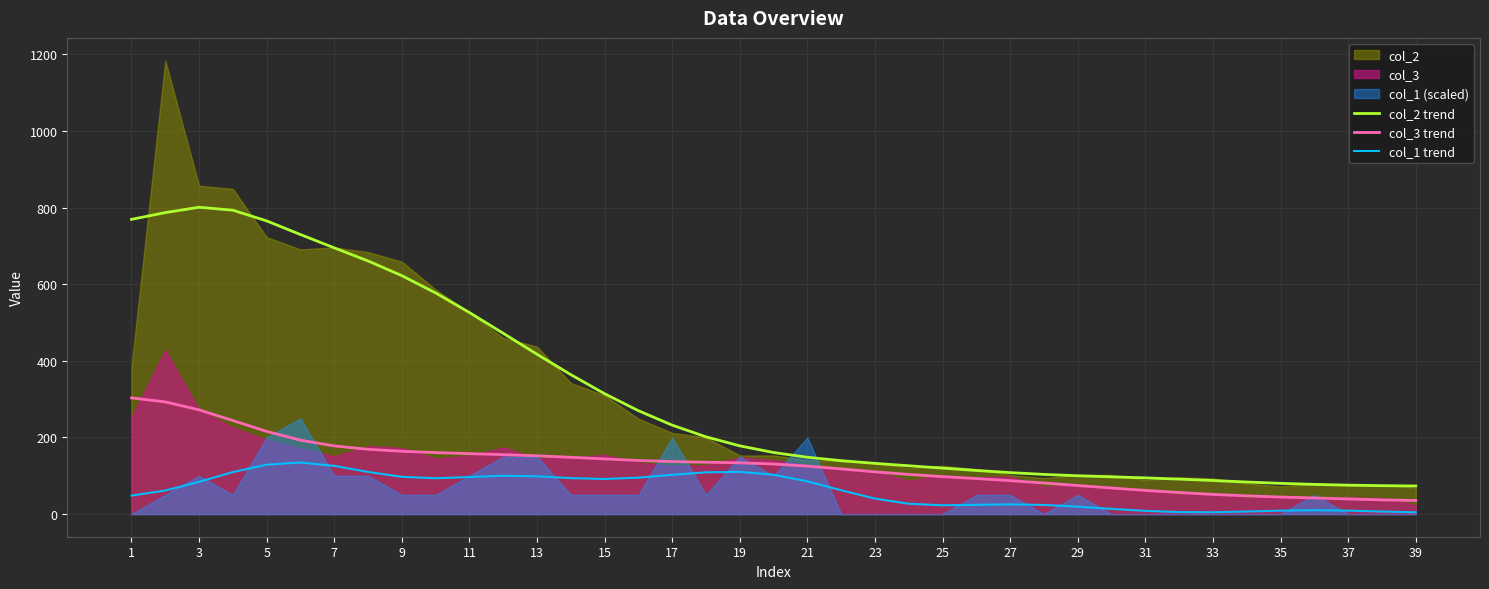

Reading right to left, list all the values displayed in this chart.

col_2 trend: 73.3	74.1	75.4	77.4	80.1	83.6	87.5	91.2	94.4	97.2	100.0	103.5	108.2	113.8	119.9	126.0	132.3	139.3	148.3	160.6	178.0	201.6	232.1	269.7	314.1	363.9	417.1	471.9	526.1	577.2	622.4	660.8	695.0	729.7	765.4	793.3	801.0	787.0	769.4
col_3 trend: 35.4	37.0	39.4	41.9	44.5	47.5	51.3	56.1	61.8	68.0	74.5	81.0	87.2	92.7	97.8	103.4	110.2	117.9	125.2	130.6	133.7	135.3	137.0	139.9	143.9	148.2	152.0	155.1	157.7	160.4	163.9	169.0	177.8	192.9	215.8	244.1	272.0	292.8	303.3
col_1 trend: 4.6	6.5	8.9	10.0	8.9	6.5	4.7	5.1	8.3	13.5	19.3	23.8	25.3	24.1	22.8	26.9	40.3	62.1	85.4	102.7	110.2	109.0	102.4	95.0	91.5	93.8	98.5	100.0	96.7	93.5	97.2	109.9	125.8	134.5	128.9	109.6	84.1	61.4	48.2